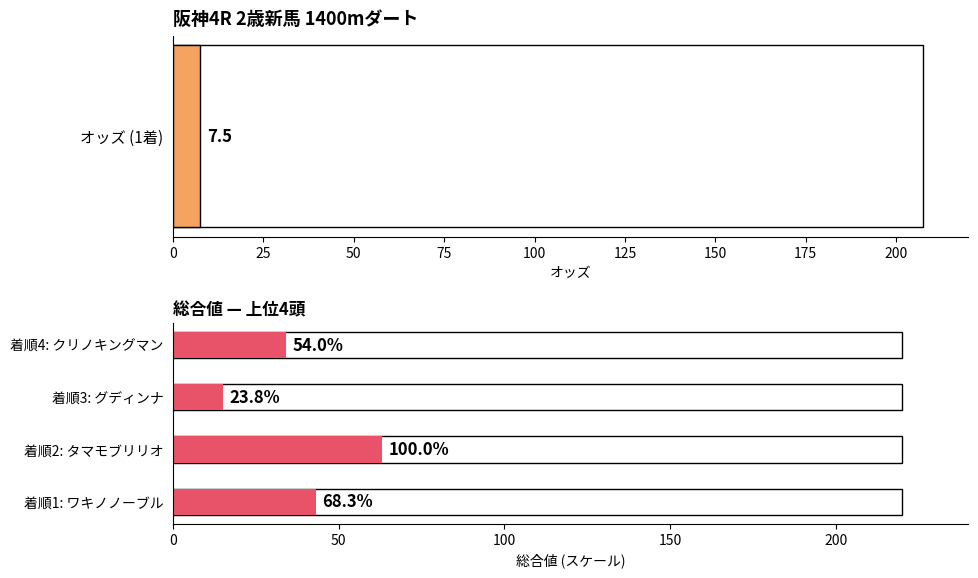

Does the chart contain stacked bars?

No